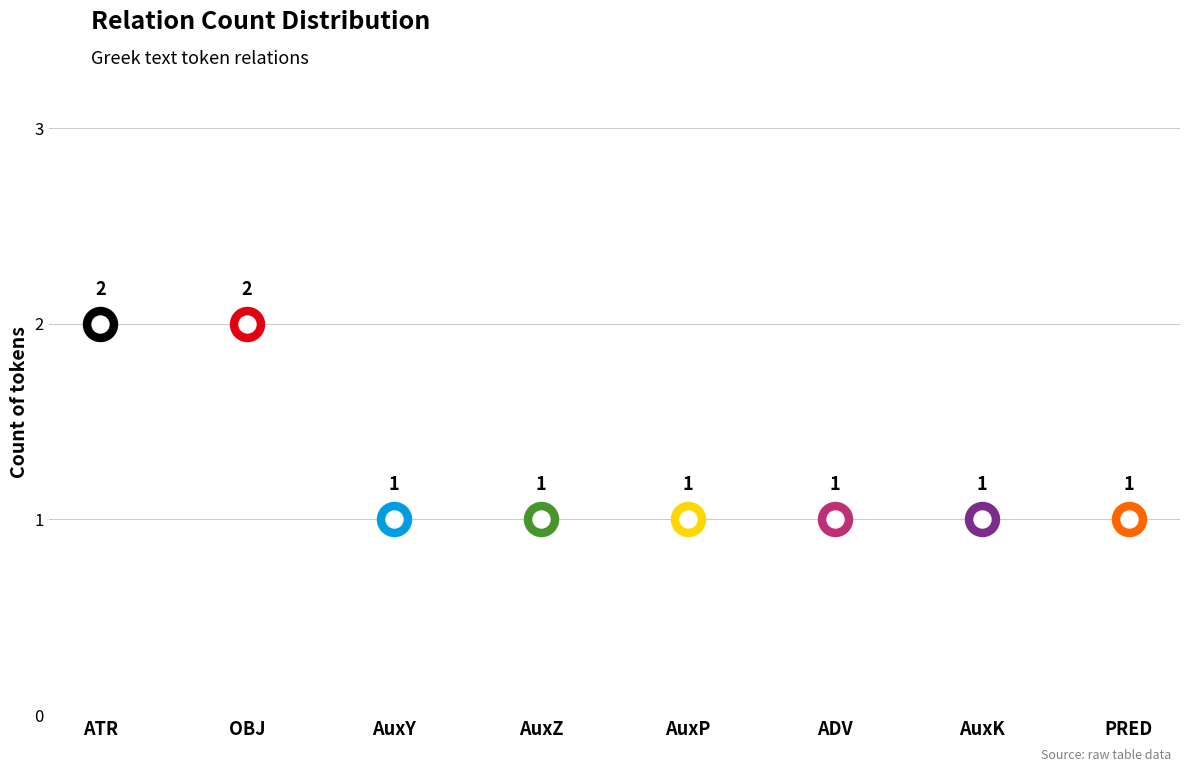

Between AuxK and OBJ, which is larger?

OBJ